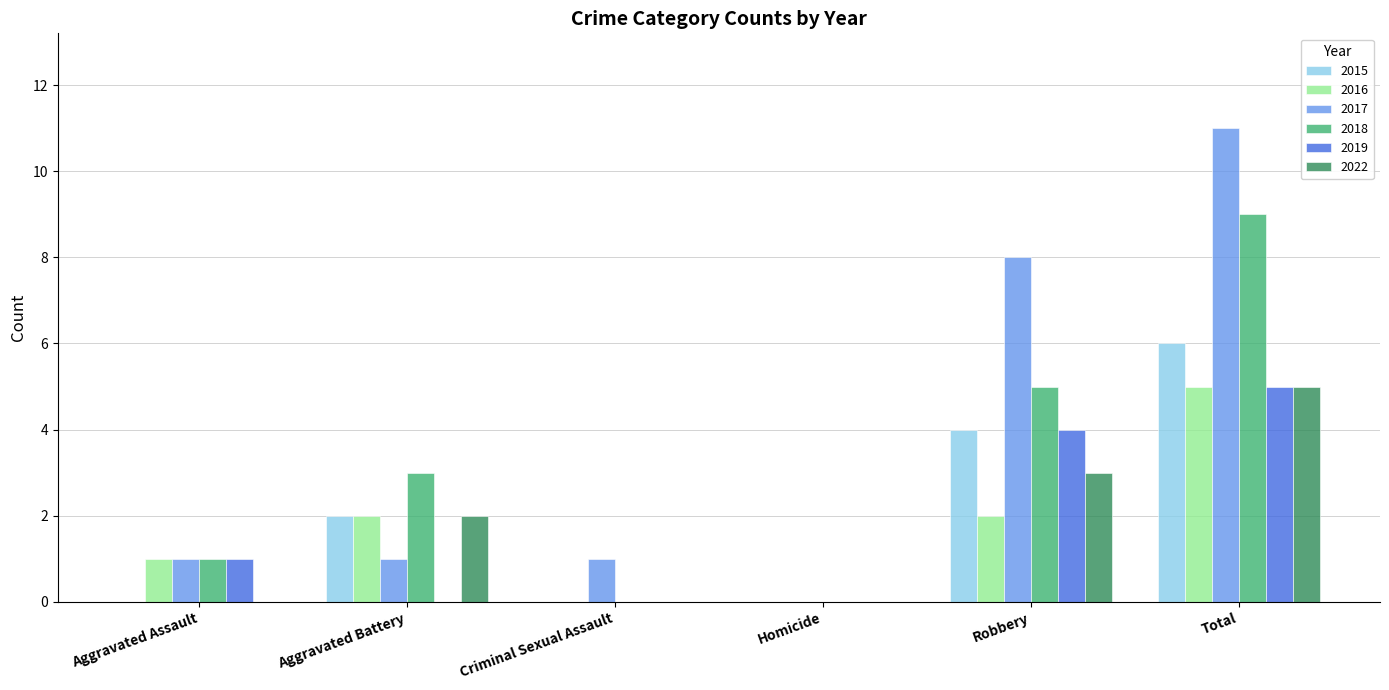

Is the value of 2017 at Aggravated Assault greater than the value of 2018 at Robbery?

No